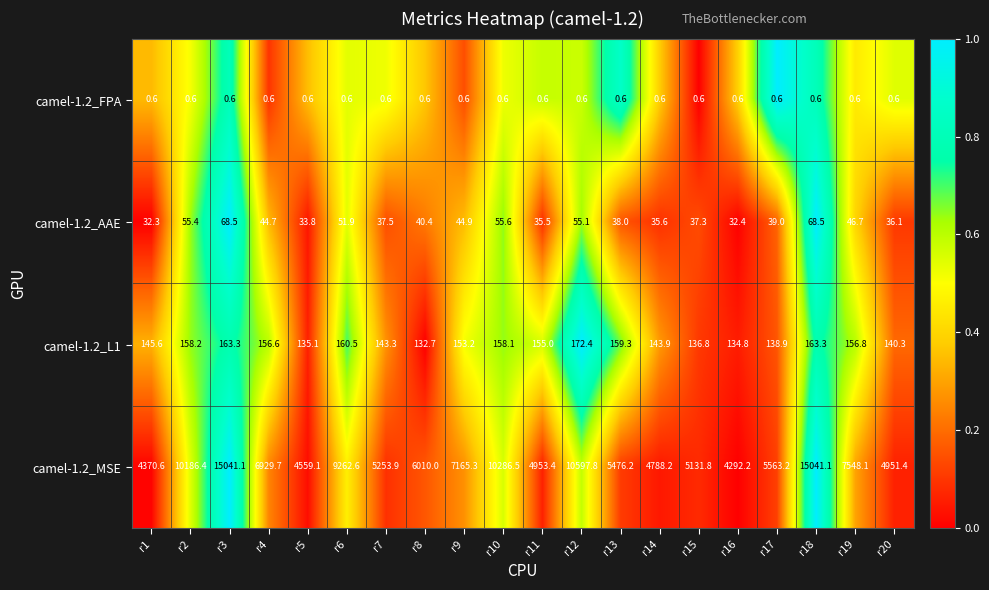

Between r4 and r9, which series saw the biggest shift?

camel-1.2_MSE